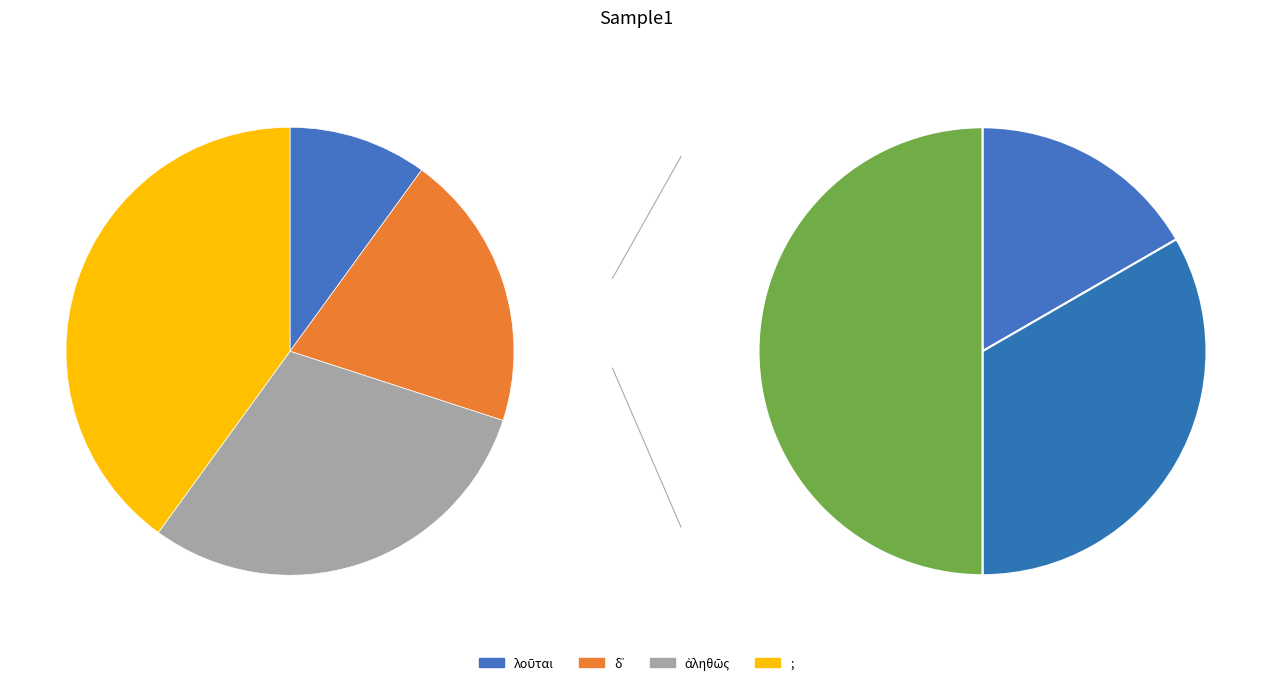

Does any single category account for the majority?

No